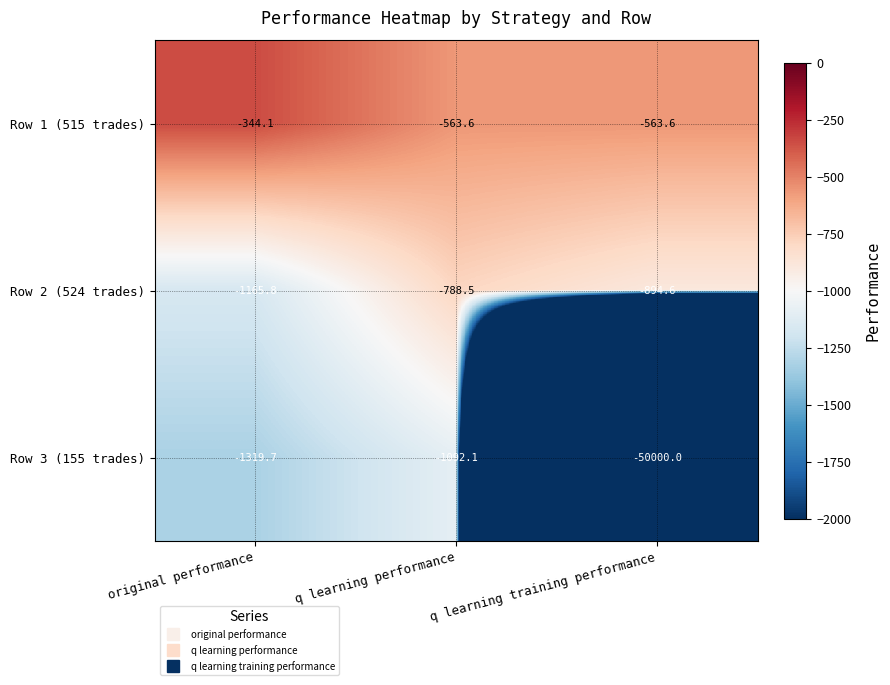

At original performance, list the series in order from largest to smallest.

Row 1 (515 trades), Row 2 (524 trades), Row 3 (155 trades)